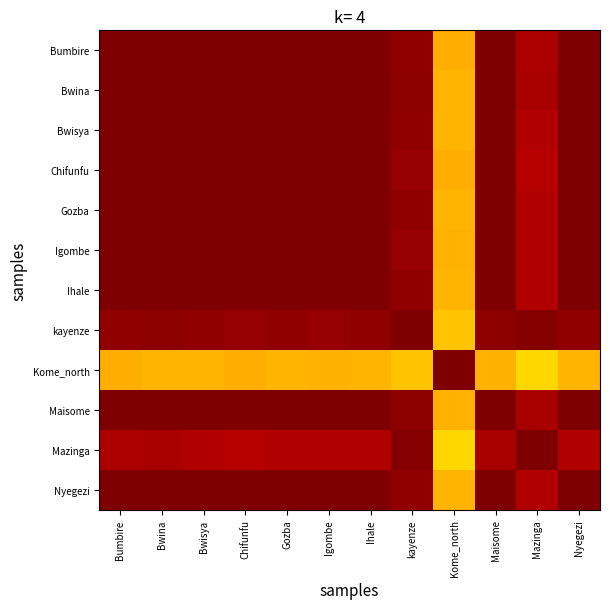

At which category is the sum across all series the highest?

Maisome